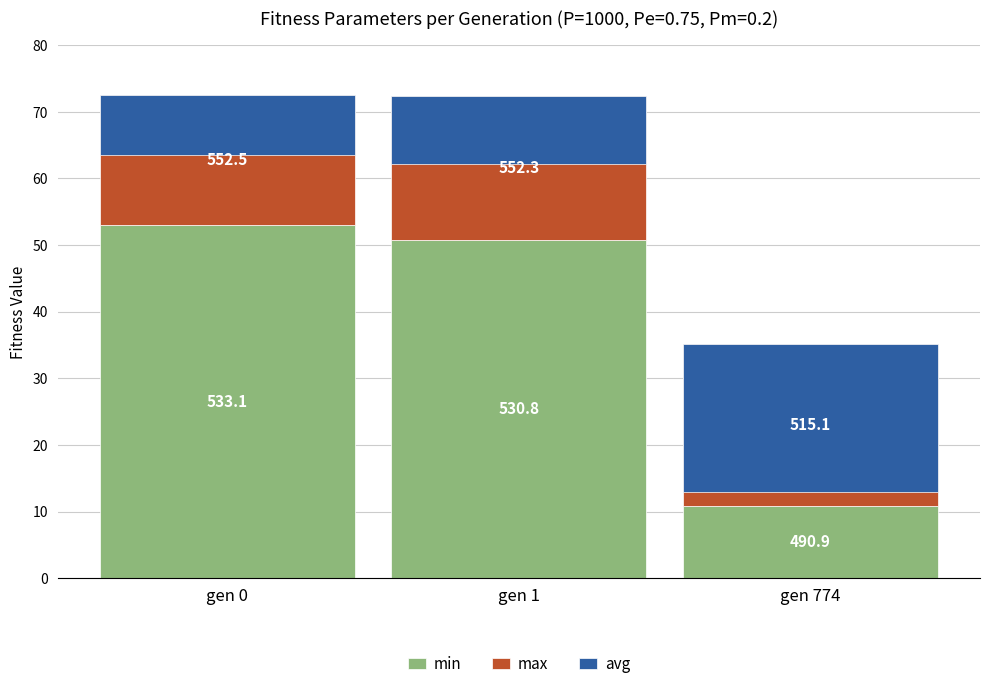

At which label does min reach its minimum?

gen 774